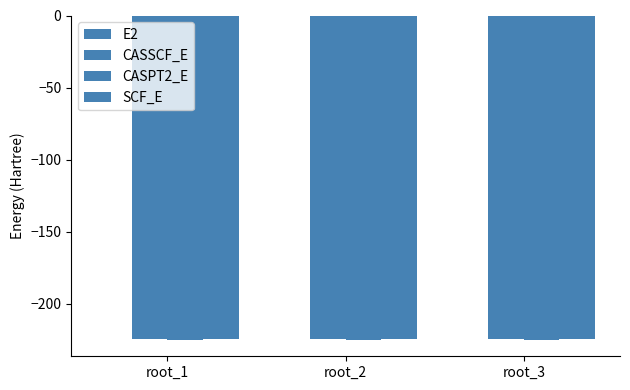

What is the spread (max minus min) of values at root_2?

224.6